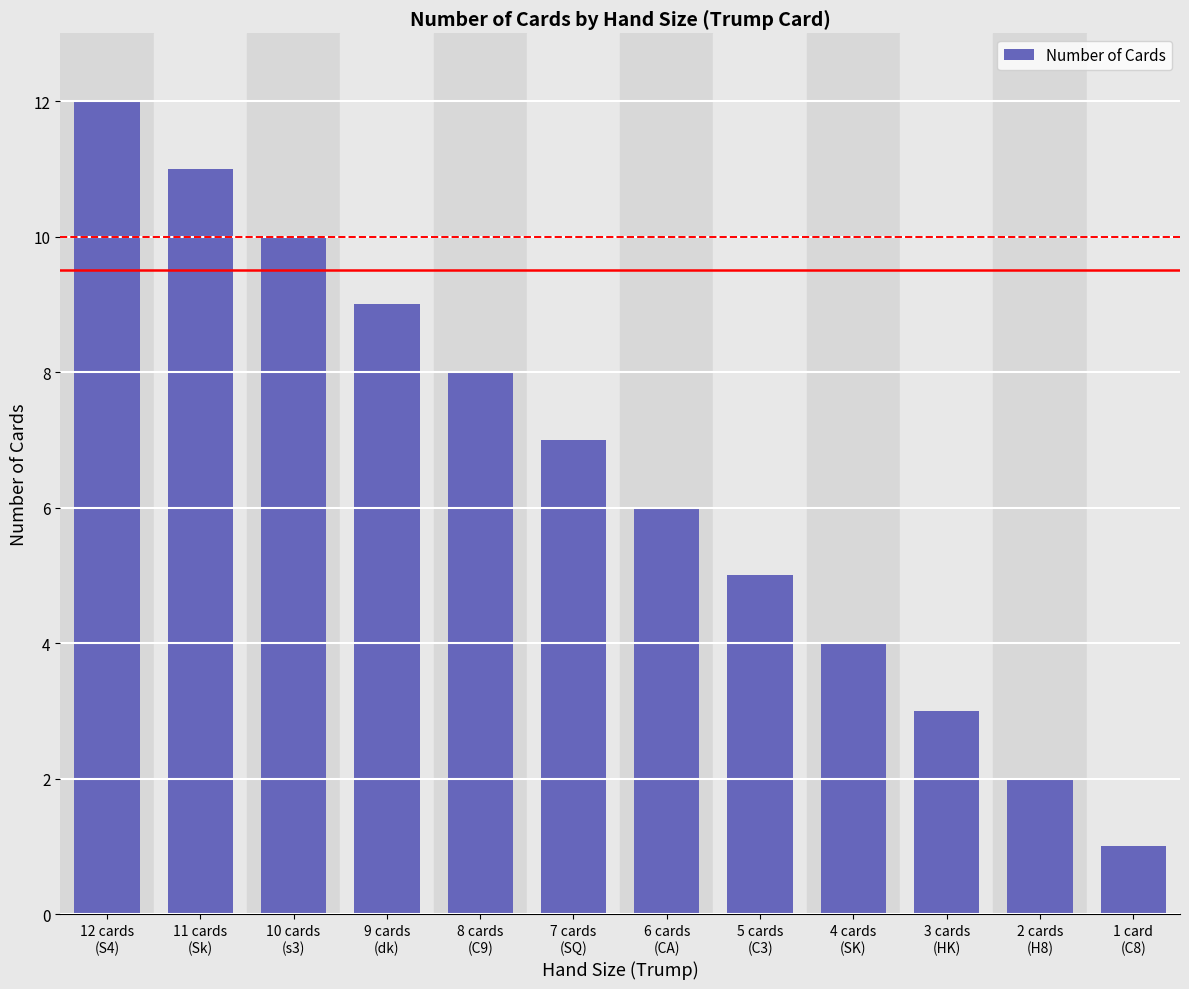

At which label is the value closest to 6?

6 cards
(CA)